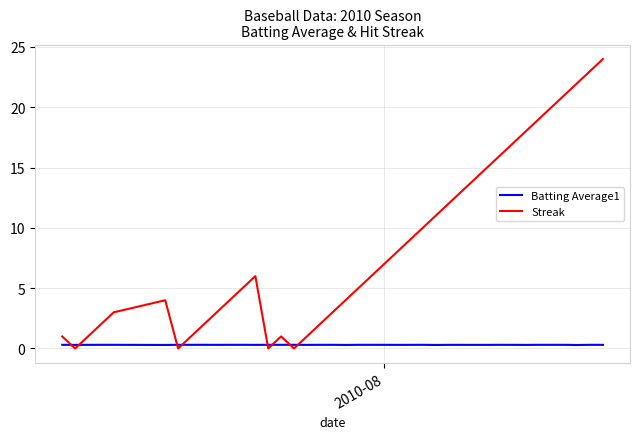

What is the greatest value displayed?

24.0